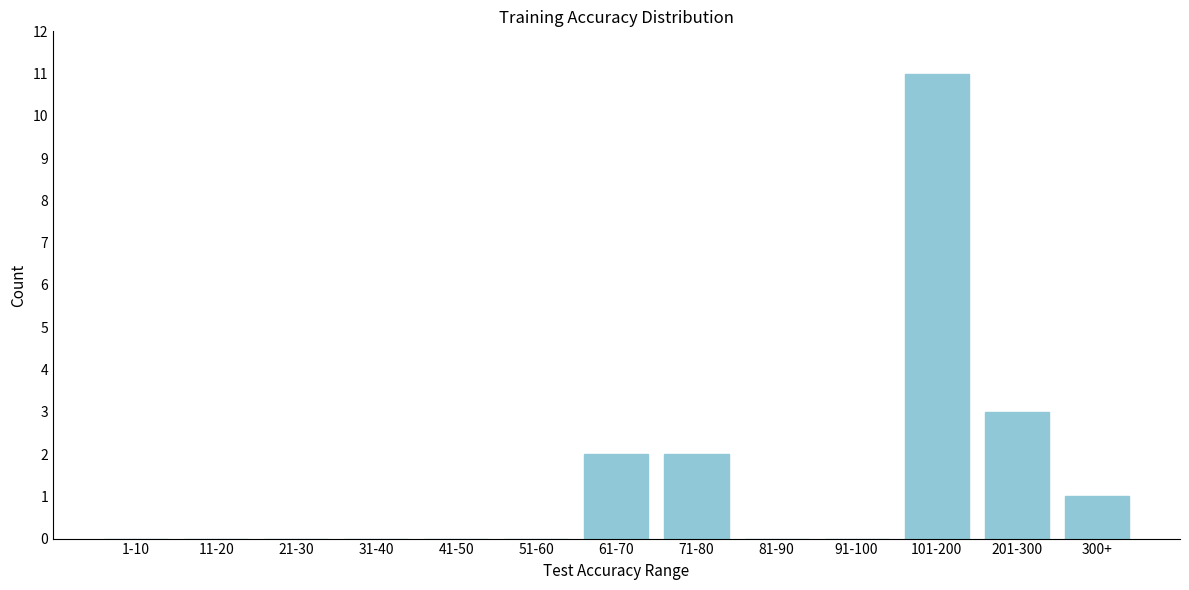

Reading left to right, list all the values displayed in this chart.

1-10=0	11-20=0	21-30=0	31-40=0	41-50=0	51-60=0	61-70=2	71-80=2	81-90=0	91-100=0	101-200=11	201-300=3	300+=1